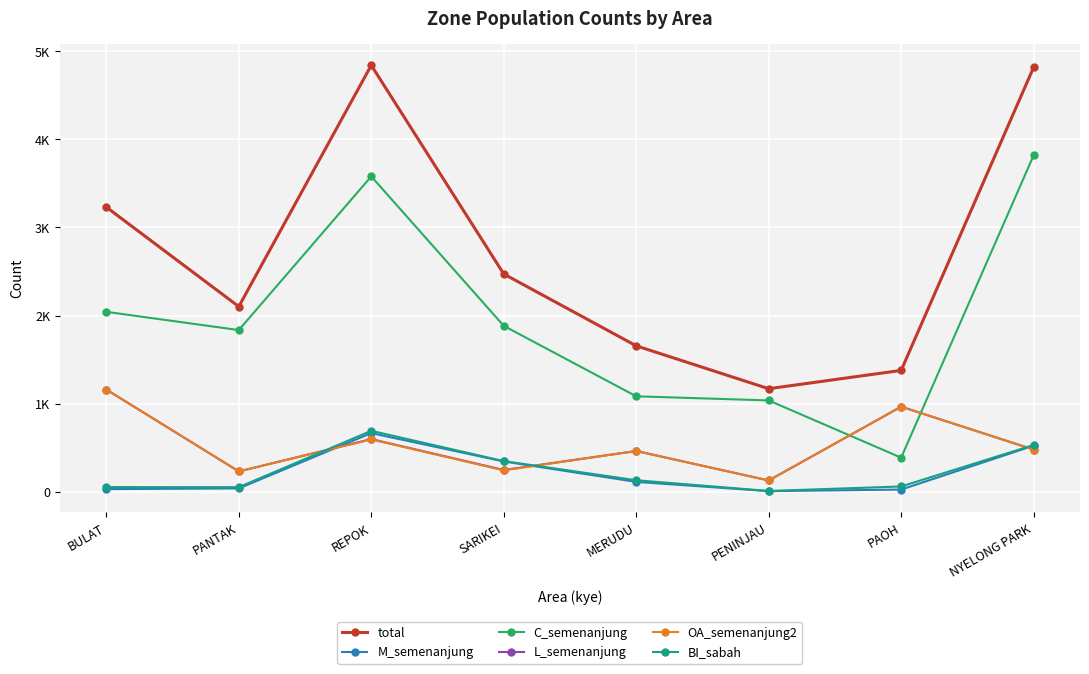

Is this an area chart (filled region under the line)?

No